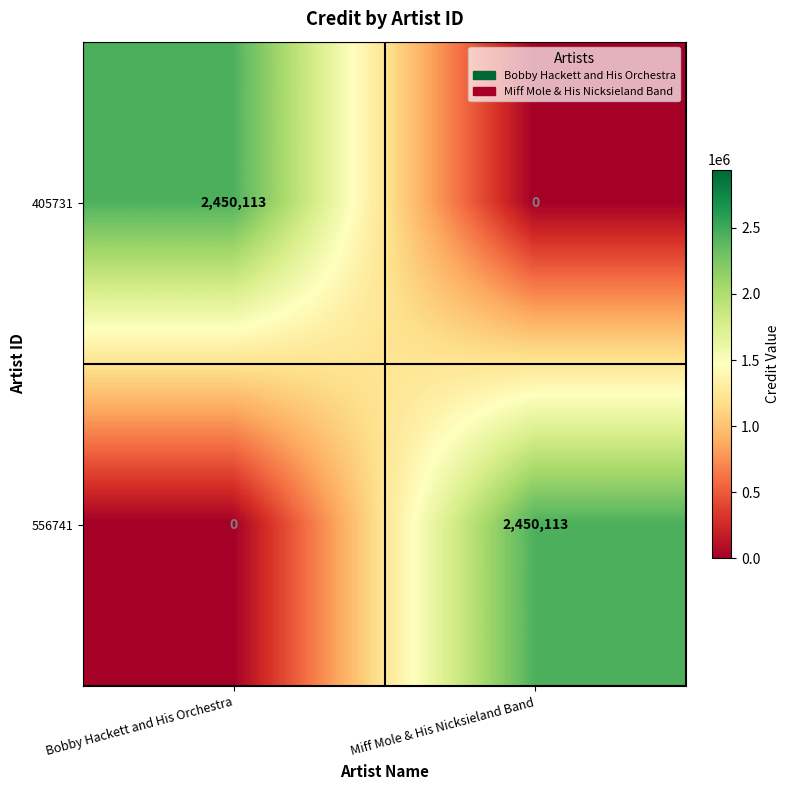

Reading left to right, what are all the values shown in this chart?

405731: Bobby Hackett and His Orchestra=2450113	Miff Mole & His Nicksieland Band=0
556741: Bobby Hackett and His Orchestra=0	Miff Mole & His Nicksieland Band=2450113